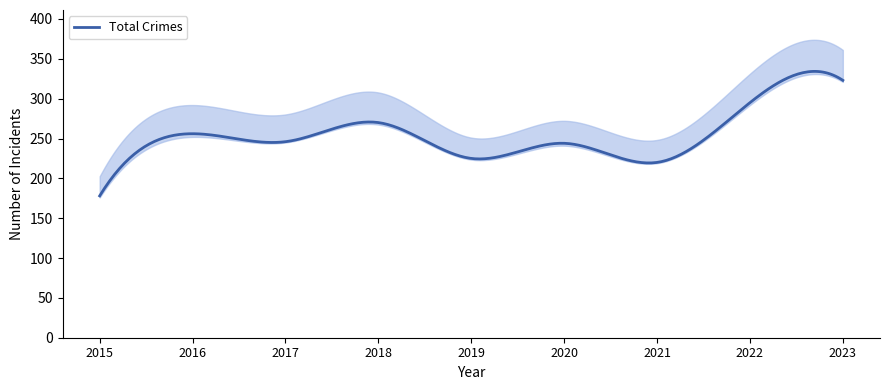

What is the lowest value of the Total Crimes series?

178.0